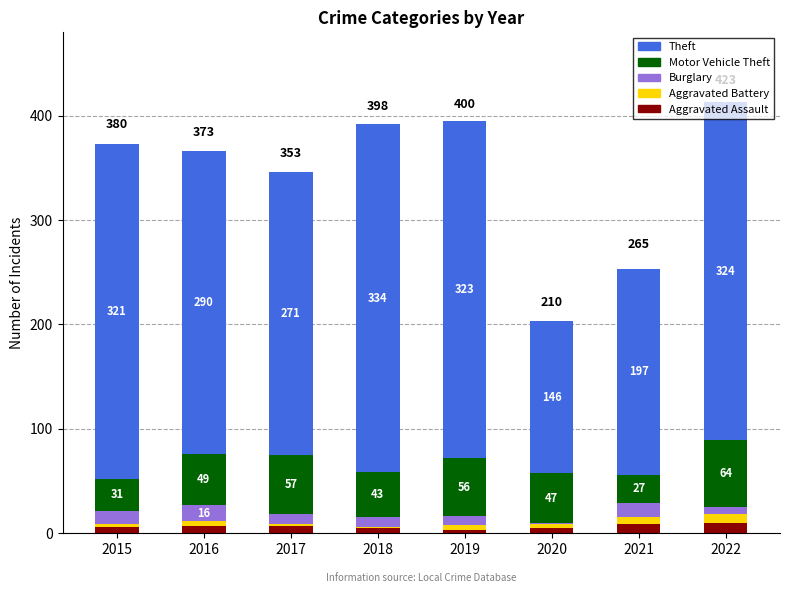

How many series are shown in this chart?

5